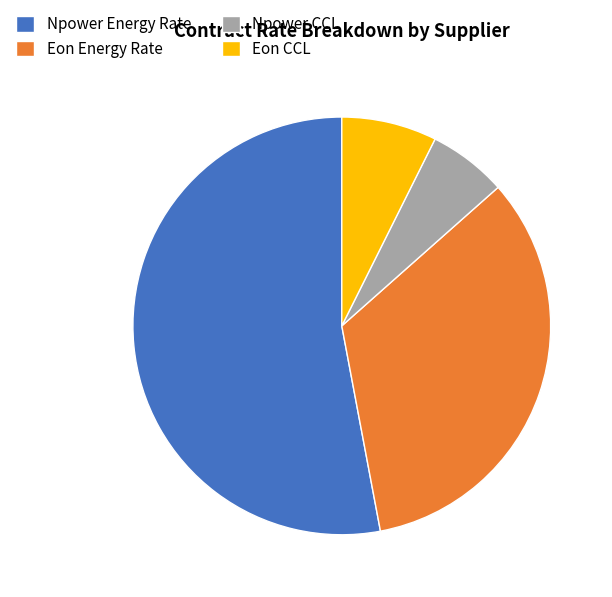

Combined, do Npower Energy Rate and Eon CCL account for over 50%?

Yes